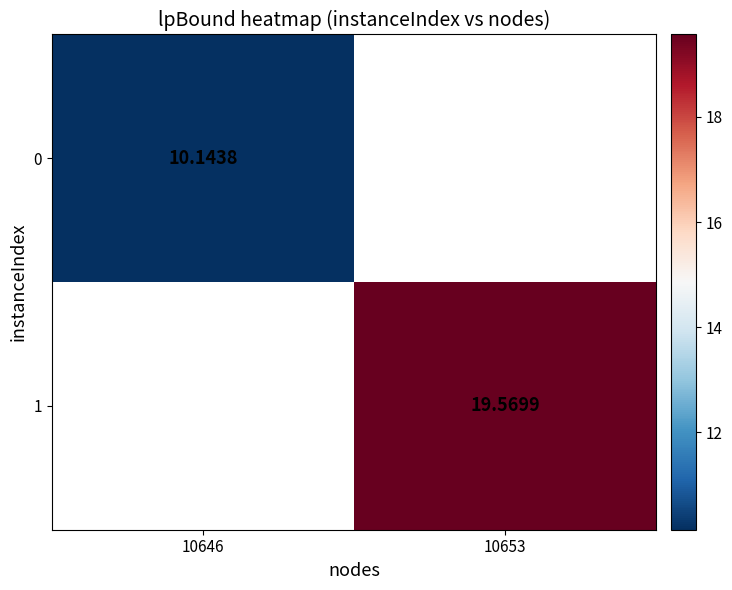

At how many categories does at least one series exceed 16?

1